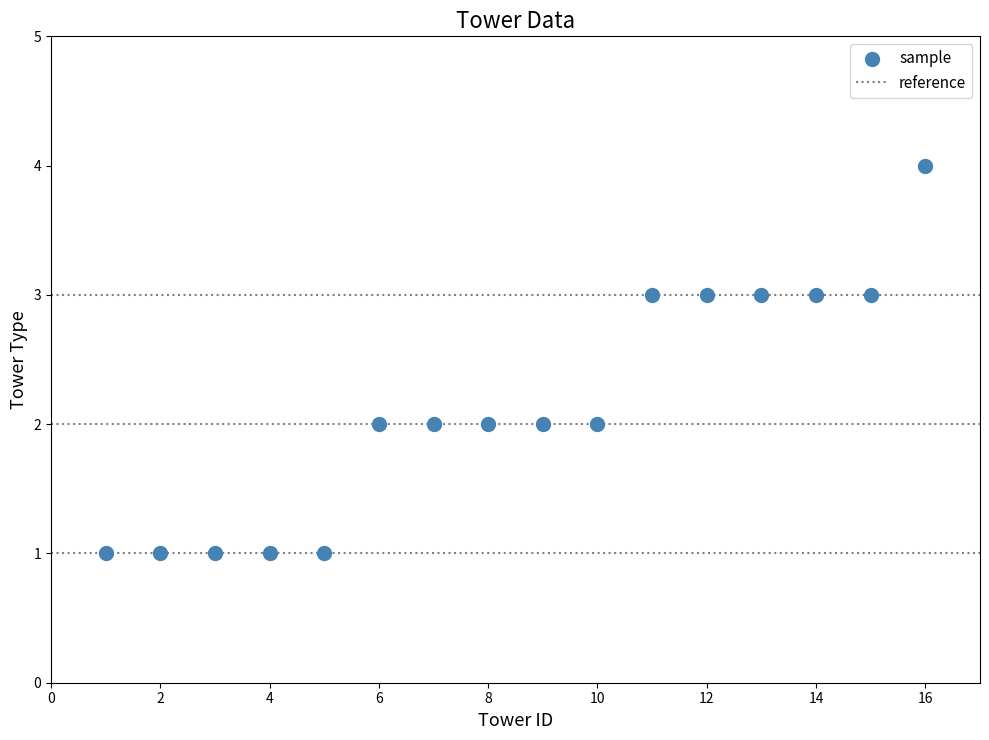

What is the range of Y values (max minus min)?

3